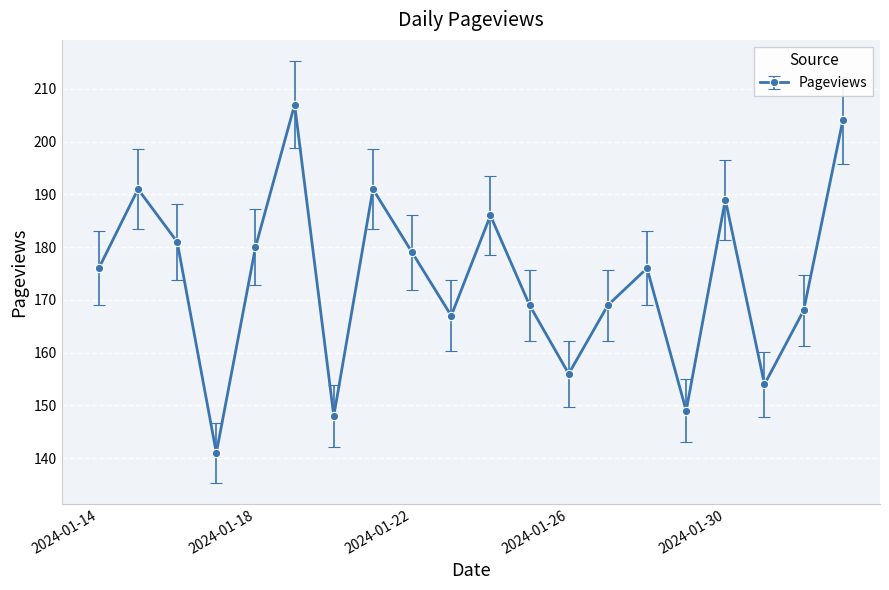

Reading left to right, what are all the values shown in this chart?

176	191	181	141	180	207	148	191	179	167	186	169	156	169	176	149	189	154	168	204